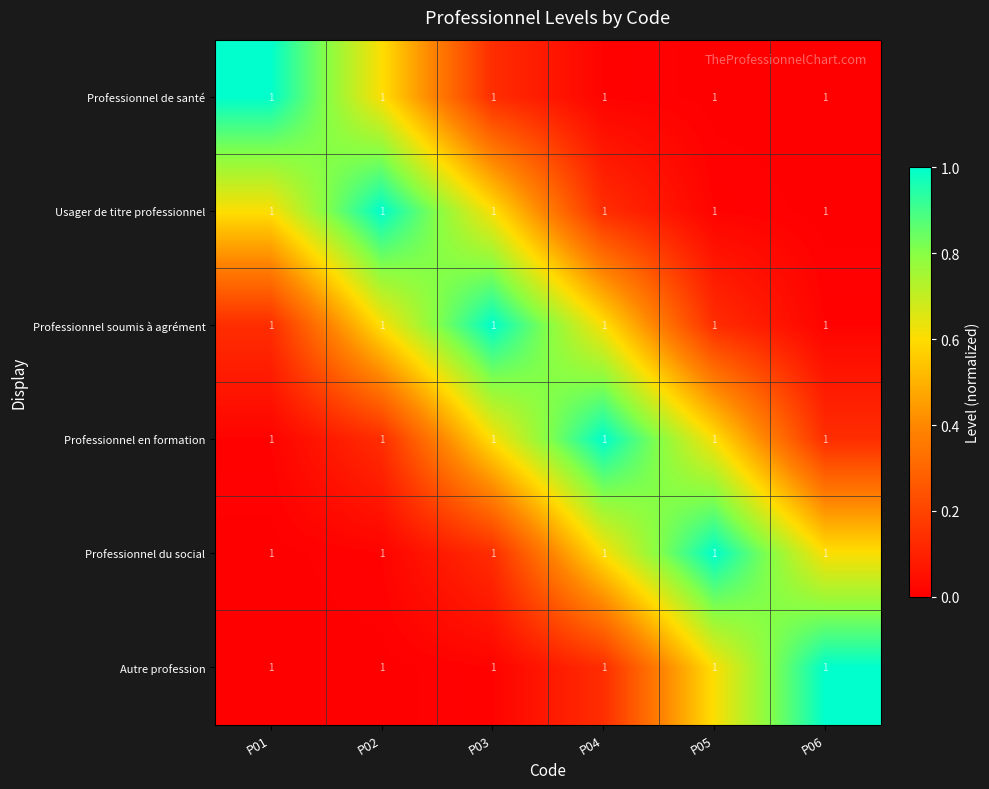

At how many categories does at least one series exceed 0?

6